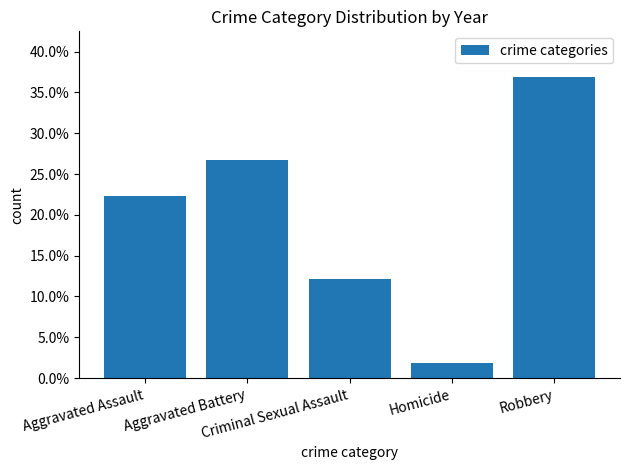

At which category does the chart reach its minimum across all series?

Homicide